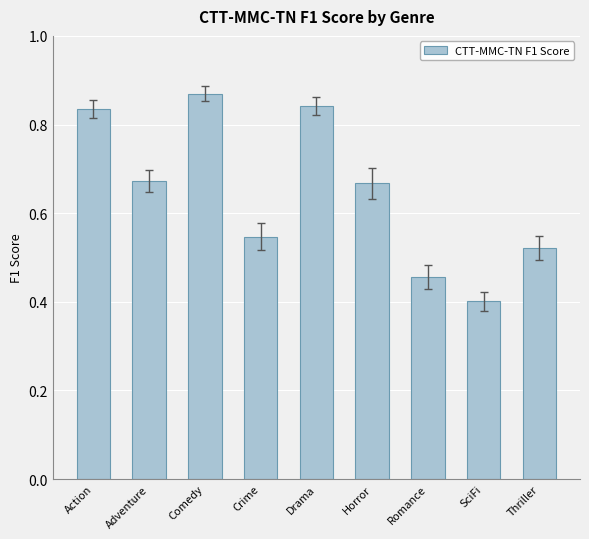

Which category has the lowest value across all series?

SciFi